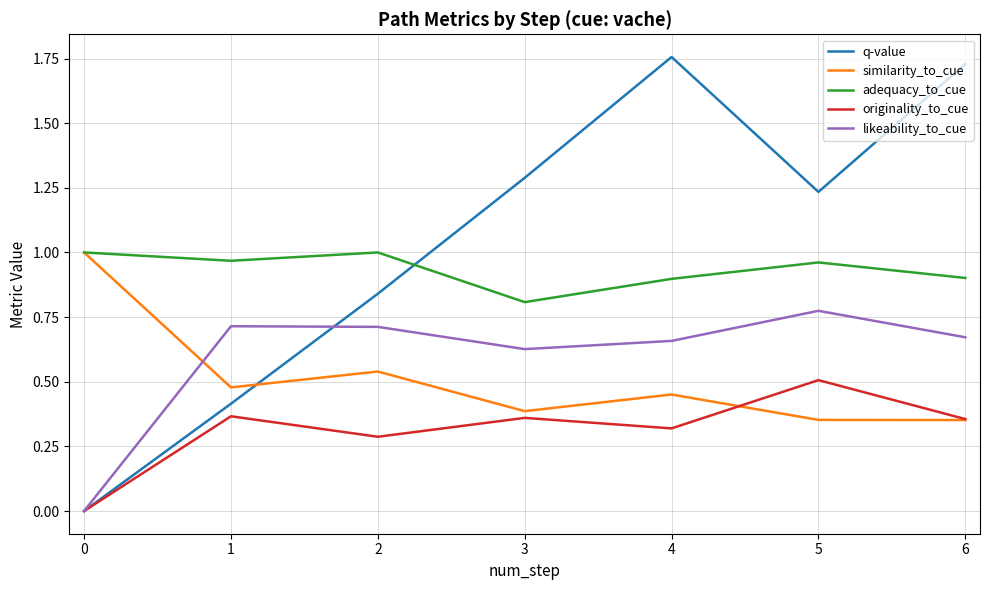

At 4, list the series in order from largest to smallest.

q-value, adequacy_to_cue, likeability_to_cue, similarity_to_cue, originality_to_cue